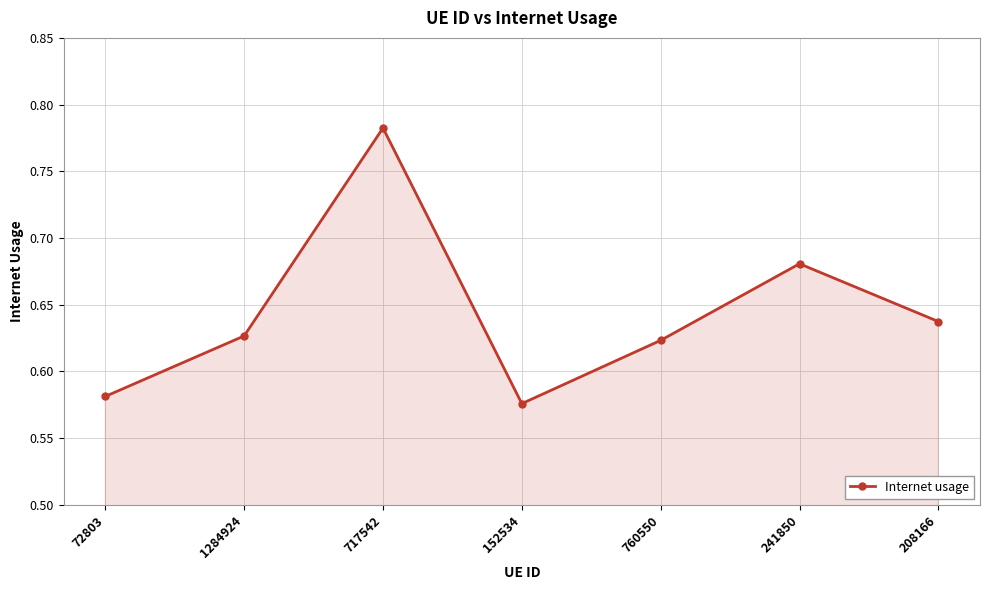

Rank the categories by value from lowest to highest.

152534, 72803, 760550, 1284924, 208166, 241850, 717542